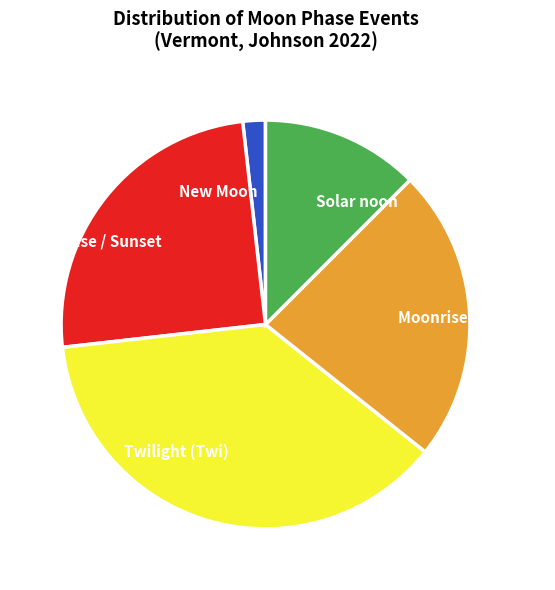

Count the number of slices in the pie.

5